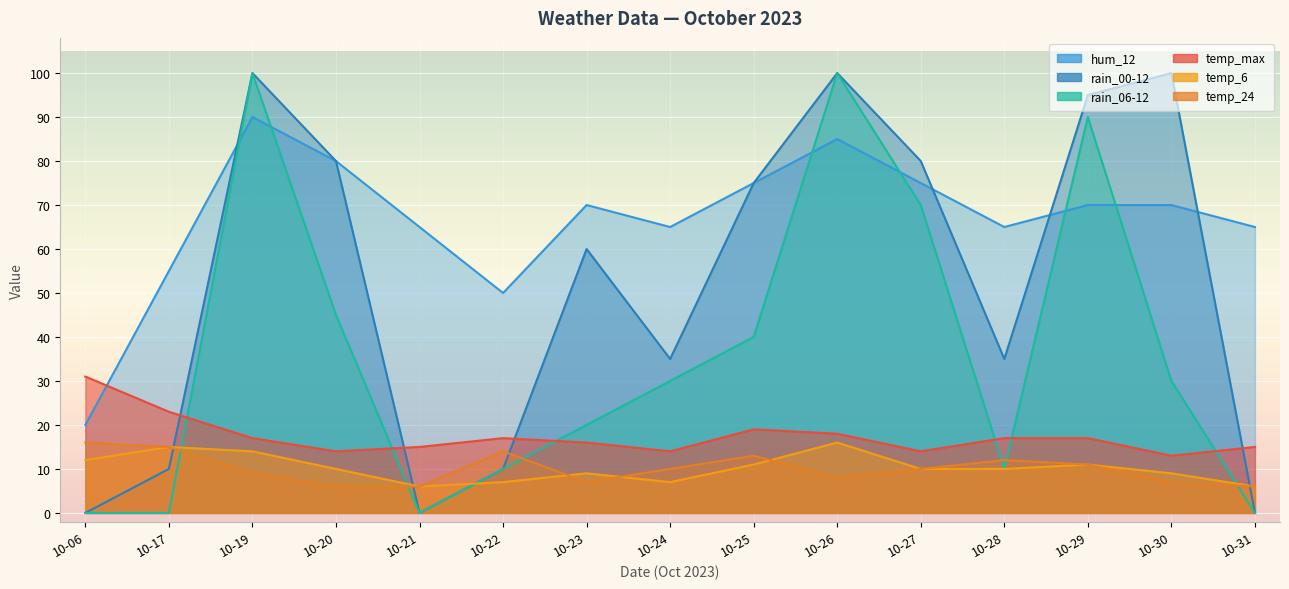

List the labels in order of temp_6 value, largest first.

10-26, 10-17, 10-19, 10-06, 10-25, 10-29, 10-20, 10-27, 10-28, 10-23, 10-30, 10-22, 10-24, 10-21, 10-31